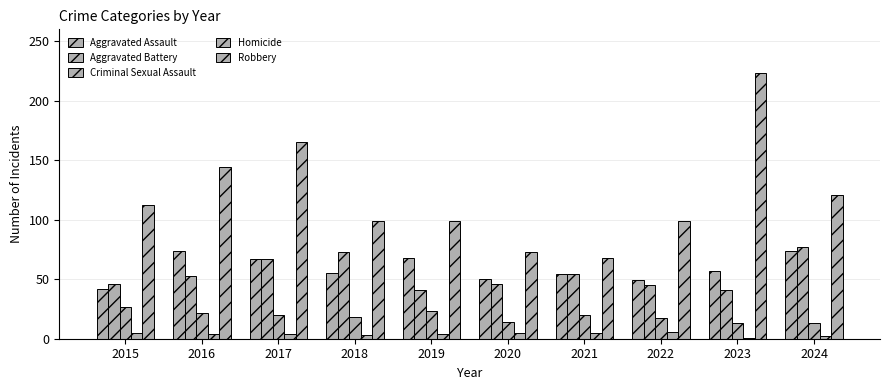

True or false: Homicide has a value of 11 at 2022.

False